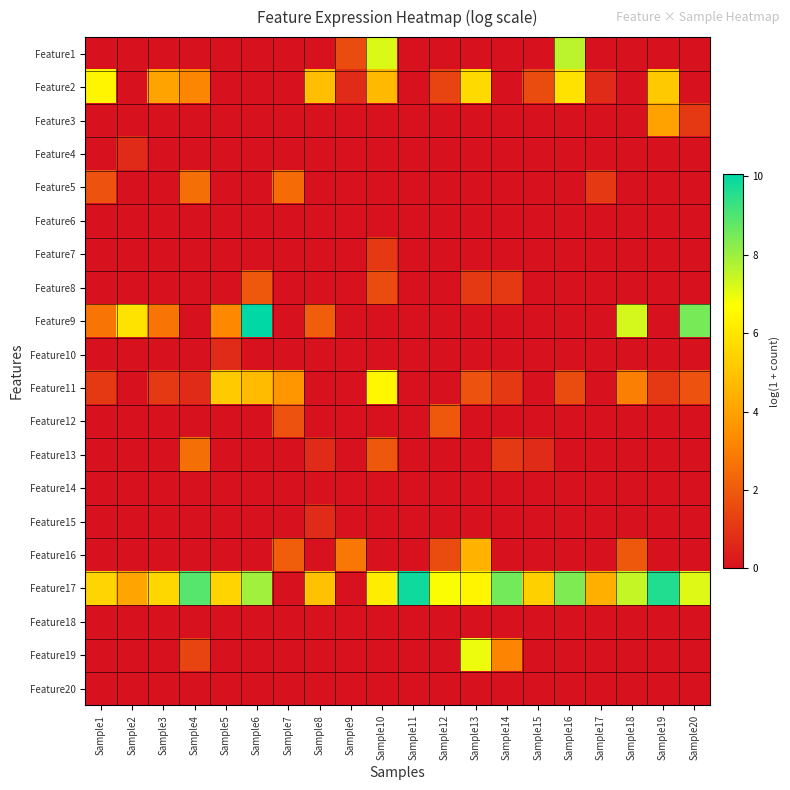

What is the total value across all series at Sample9?

5.1